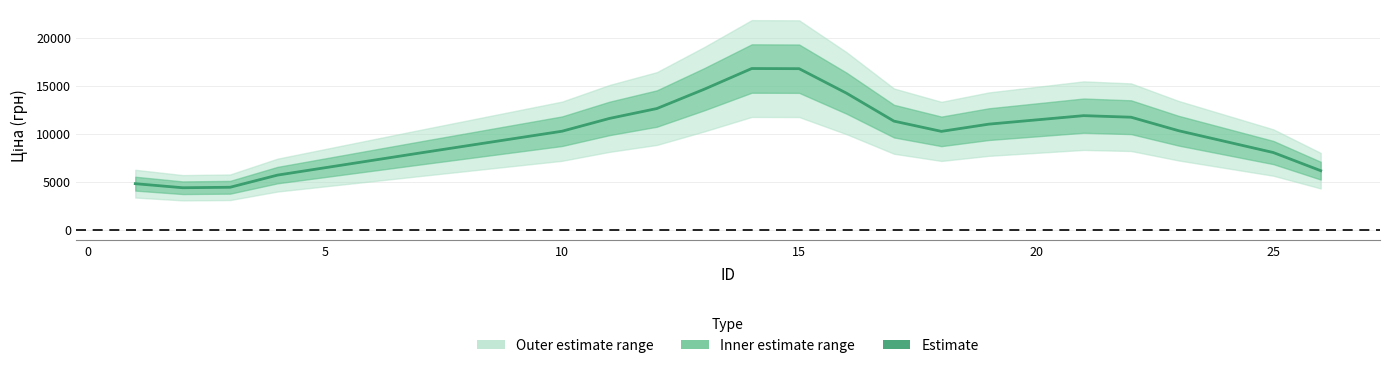

What is the highest value of the Estimate series?

16805.2